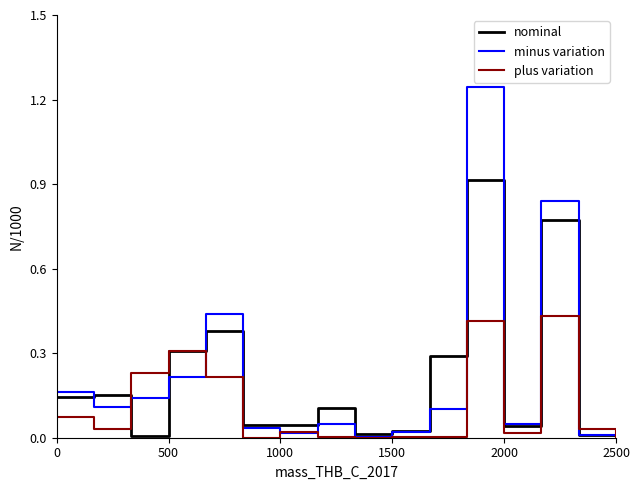

Which series has the widest spread of values?

minus variation